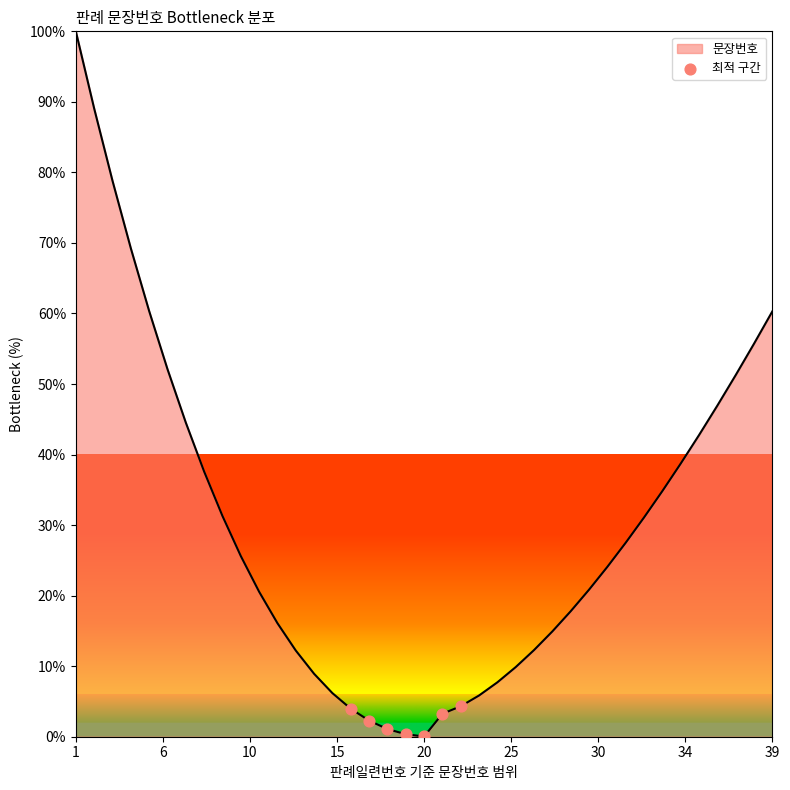

What is the difference between the maximum and minimum values?

100.0